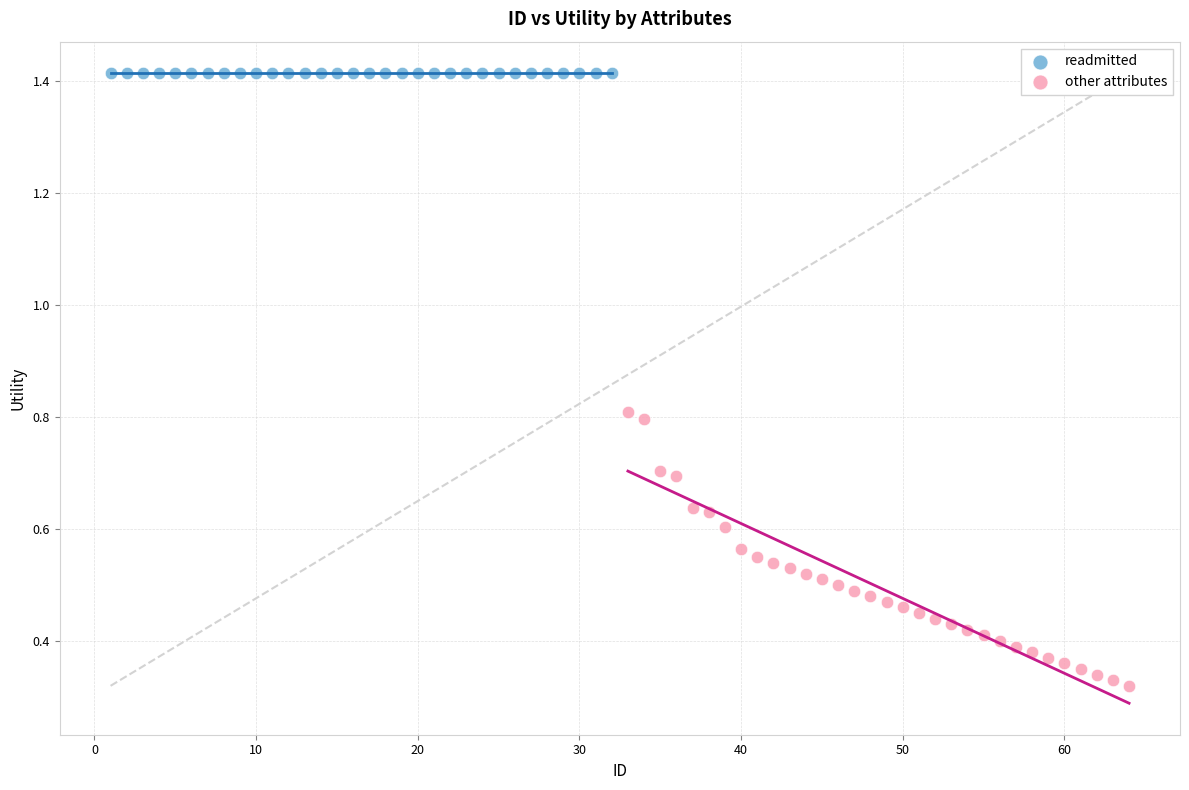

Which series reaches the maximum Y coordinate?

readmitted